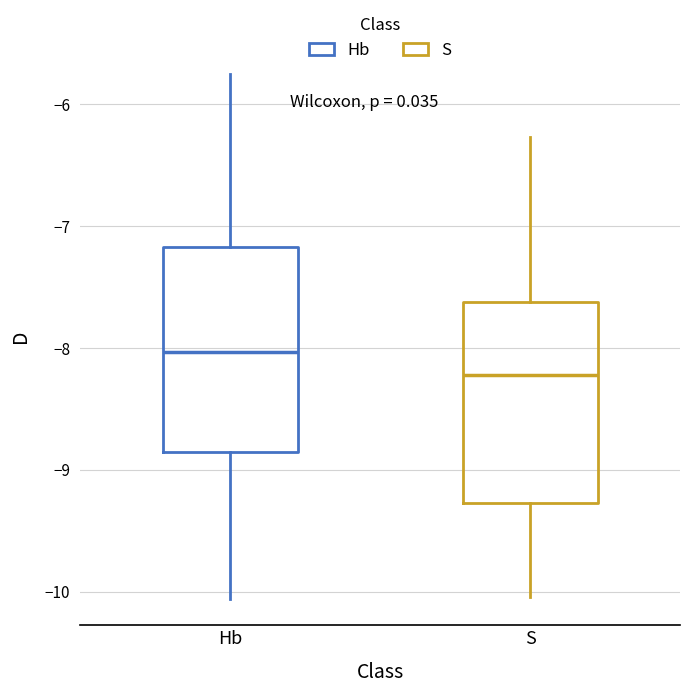

Which box has the highest median line?

Hb